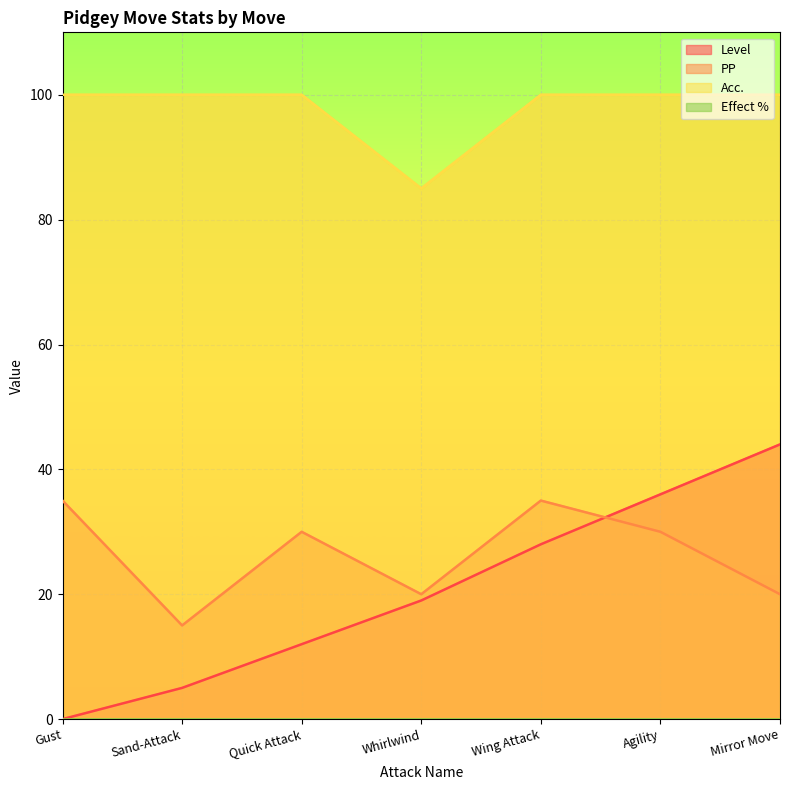

How many data points in Level are less than 19?

3